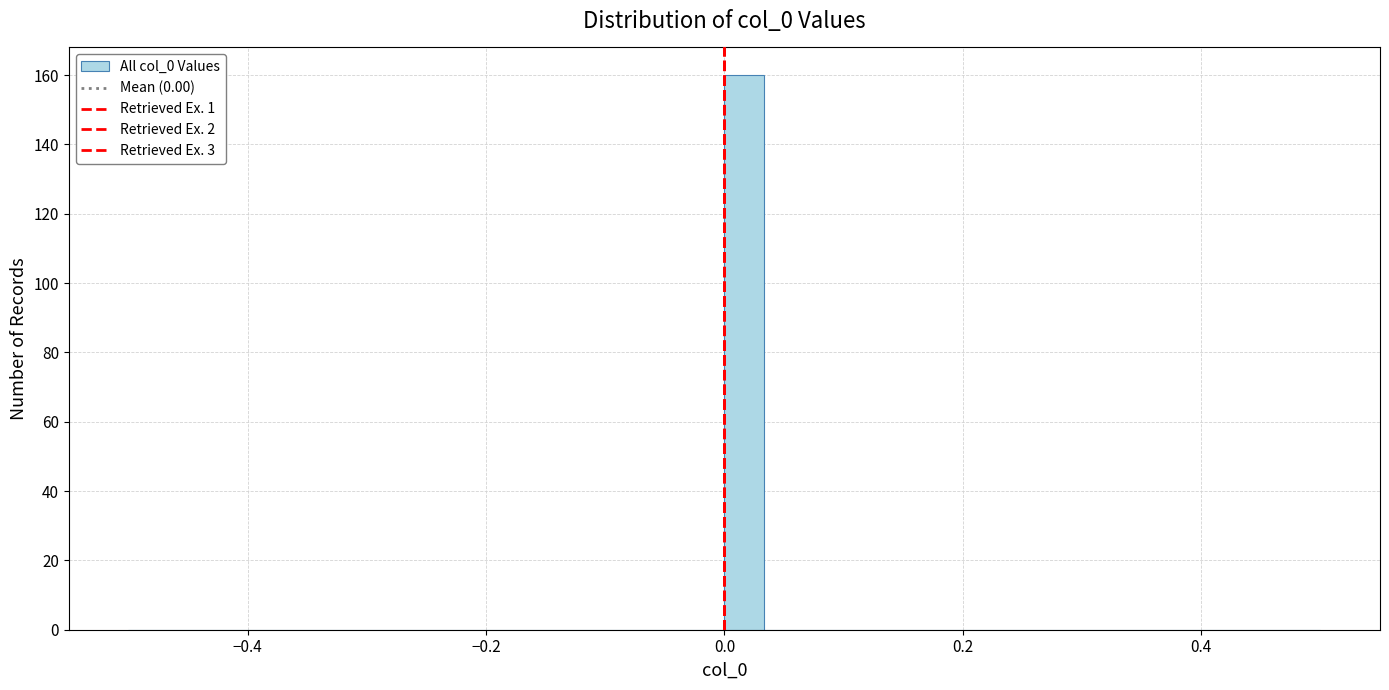

Around what value on the x-axis is the tallest bar? Give the approximate position of its centre, as read against the axis.

0.02